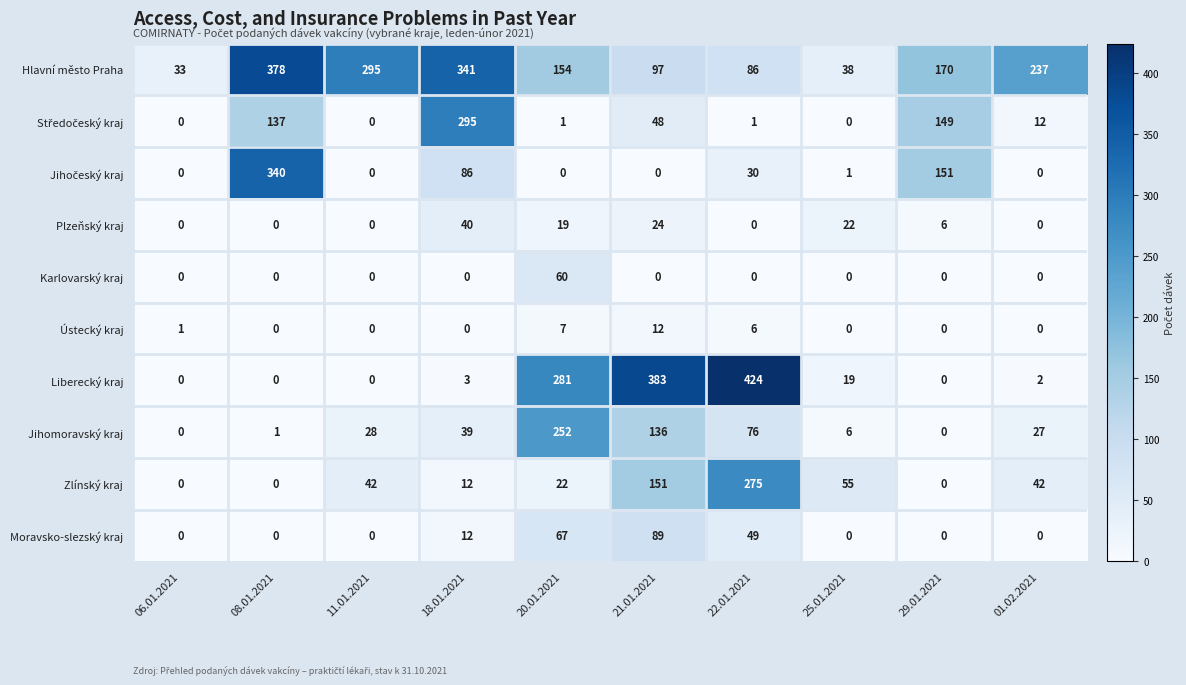

Between 22.01.2021 and 01.02.2021, which series saw the biggest shift?

Liberecký kraj